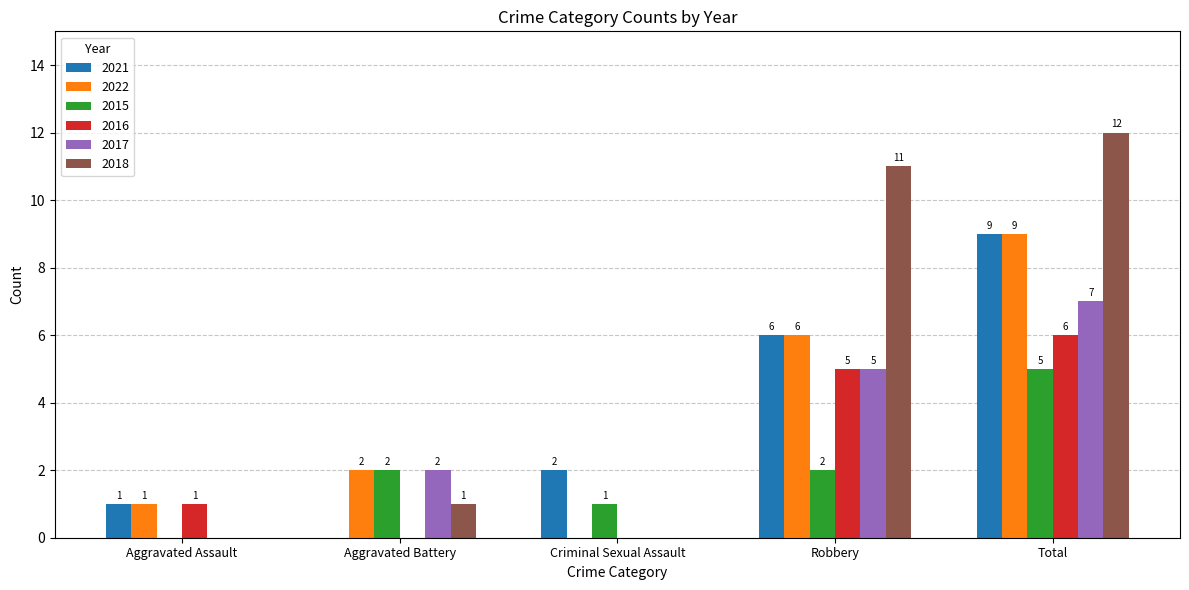

At which label does 2015 reach its peak?

Total